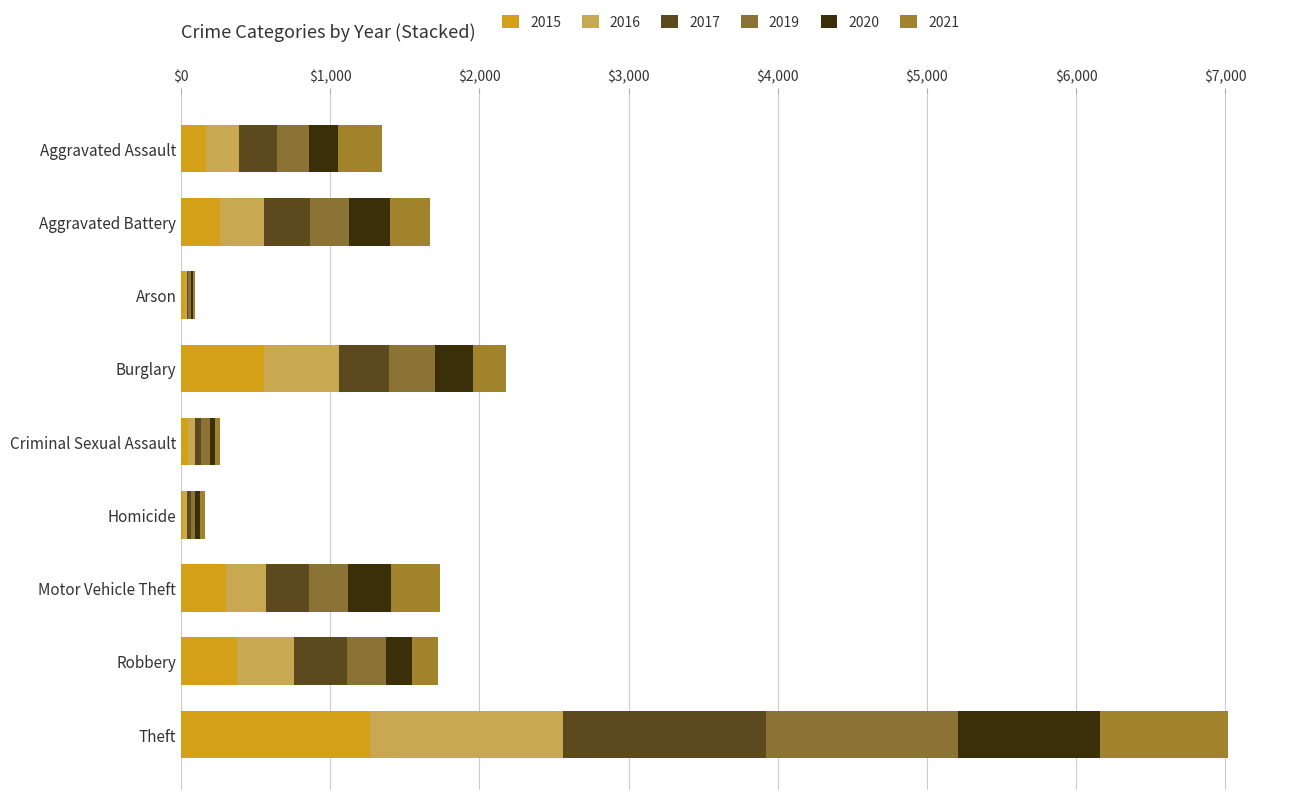

How many data points does each series have?

9